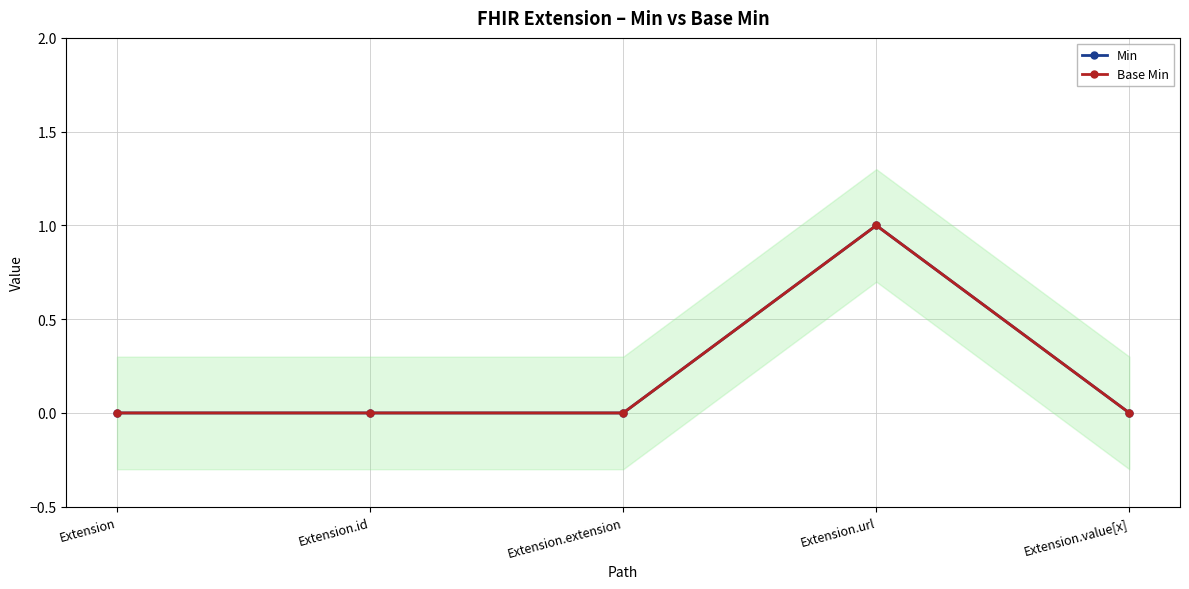

True or false: Min and Base Min intersect in this chart.

False